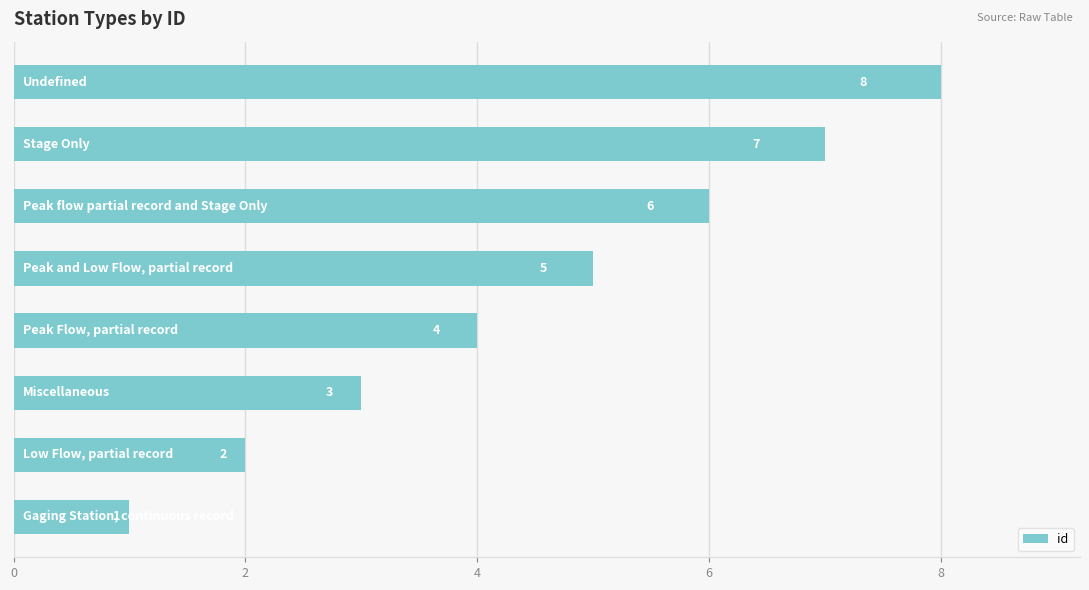

What is the sum of all values?

36